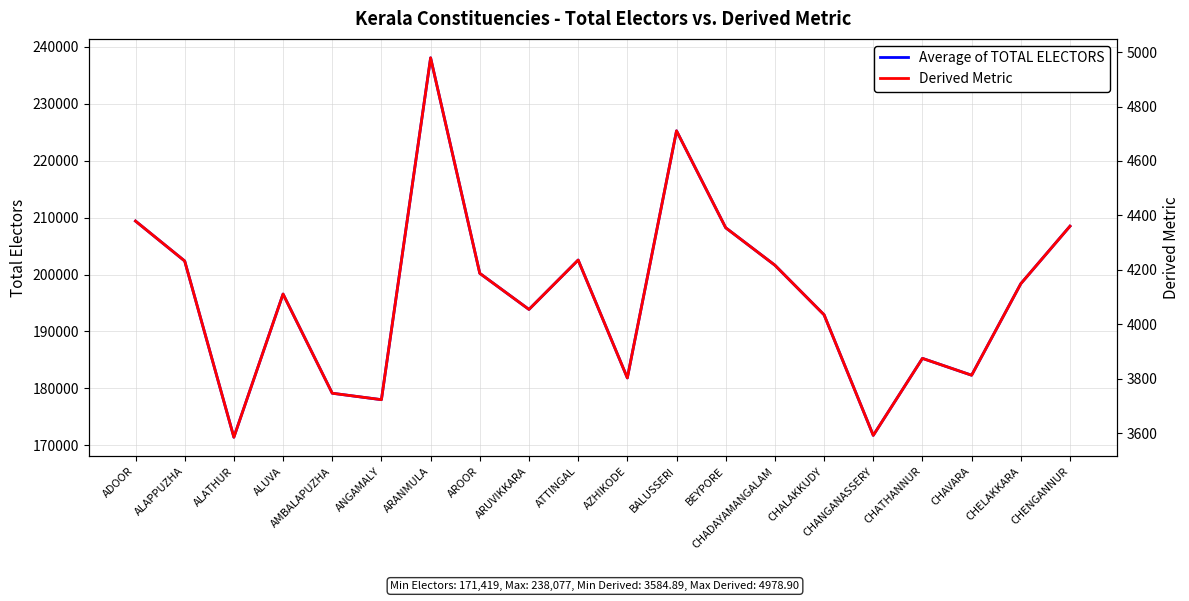

Reading left to right, list all the values displayed in this chart.

Average of TOTAL ELECTORS: ADOOR=209397.0	ALAPPUZHA=202381.0	ALATHUR=171419.0	ALUVA=196577.0	AMBALAPUZHA=179148.0	ANGAMALY=178015.0	ARANMULA=238077.0	AROOR=200211.0	ARUVIKKARA=193873.0	ATTINGAL=202550.0	AZHIKODE=181838.0	BALUSSERI=225249.0	BEYPORE=208219.0	CHADAYAMANGALAM=201643.0	CHALAKKUDY=192929.0	CHANGANASSERY=171743.0	CHATHANNUR=185271.0	CHAVARA=182312.0	CHELAKKARA=198392.0	CHENGANNUR=208498.0
Derived Metric: ADOOR=4379.1	ALAPPUZHA=4232.4	ALATHUR=3584.9	ALUVA=4111.0	AMBALAPUZHA=3746.5	ANGAMALY=3722.8	ARANMULA=4978.9	AROOR=4187.0	ARUVIKKARA=4054.5	ATTINGAL=4235.9	AZHIKODE=3802.8	BALUSSERI=4710.6	BEYPORE=4354.5	CHADAYAMANGALAM=4217.0	CHALAKKUDY=4034.7	CHANGANASSERY=3591.7	CHATHANNUR=3874.6	CHAVARA=3812.7	CHELAKKARA=4149.0	CHENGANNUR=4360.3